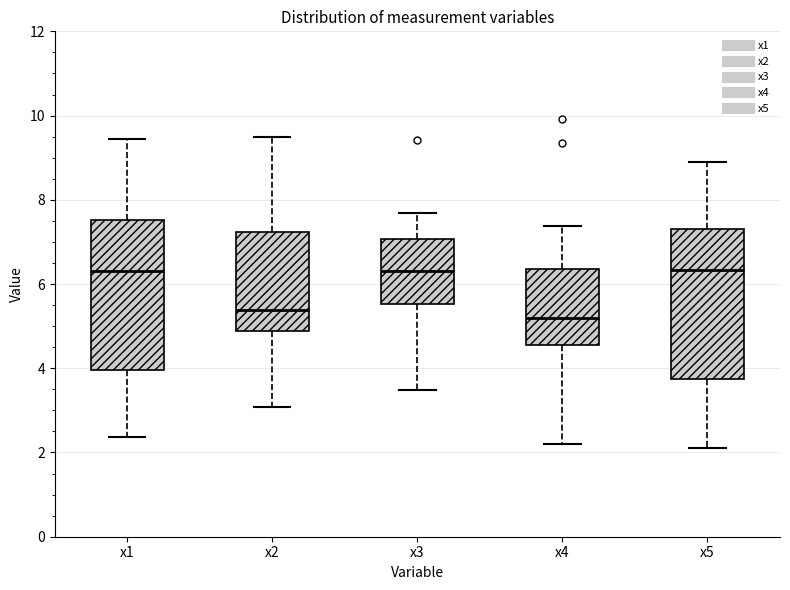

Reading left to right, read every box against the y-axis: the position of its median line, the range the box covers, and the ends of its whiskers. The values are not printed on the chart, so give them approximately, as read against the axis.

x1: median 6.4, box 4.0 to 7.6, whiskers 2.4 to 9.4
x2: median 5.4, box 4.8 to 7.2, whiskers 3.0 to 9.4
x3: median 6.4, box 5.6 to 7.0, whiskers 3.4 to 7.6
x4: median 5.2, box 4.6 to 6.4, whiskers 2.2 to 7.4
x5: median 6.4, box 3.8 to 7.2, whiskers 2.2 to 8.8